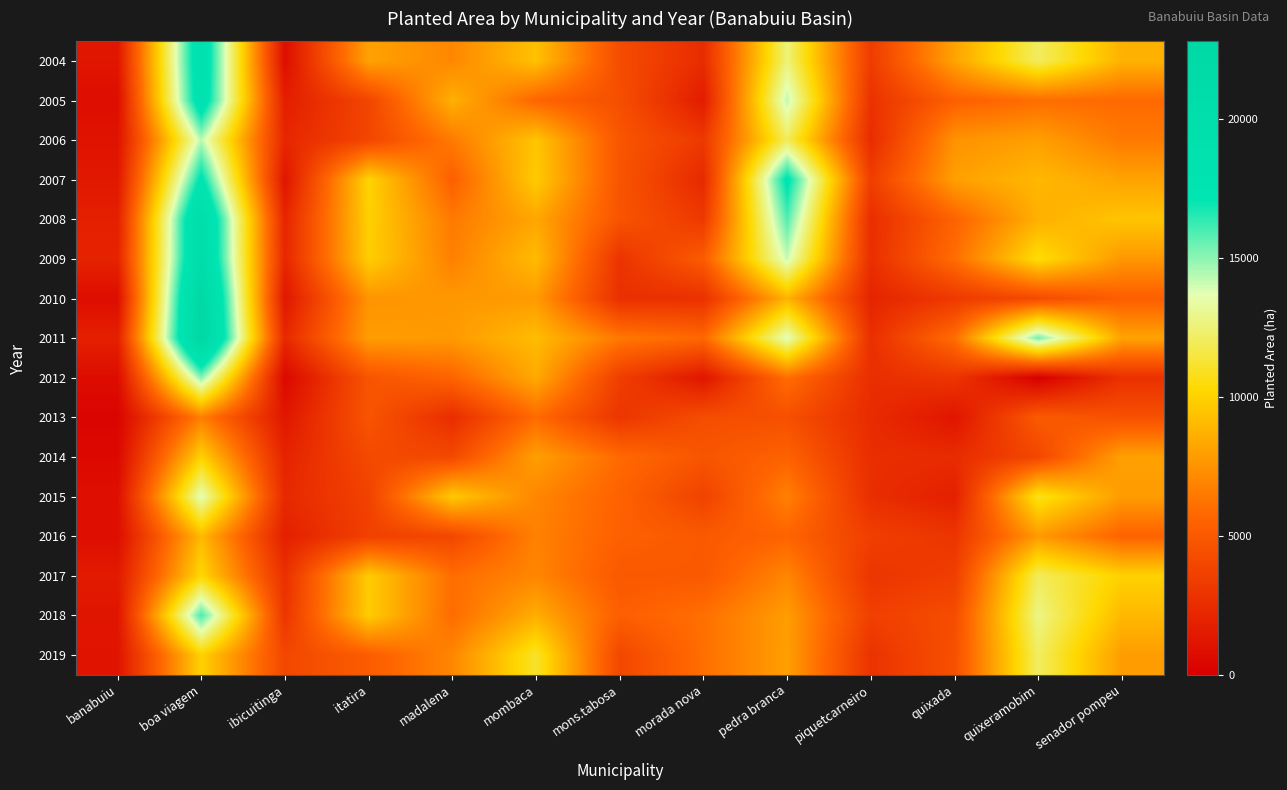

How many categories are shown in the chart?

13